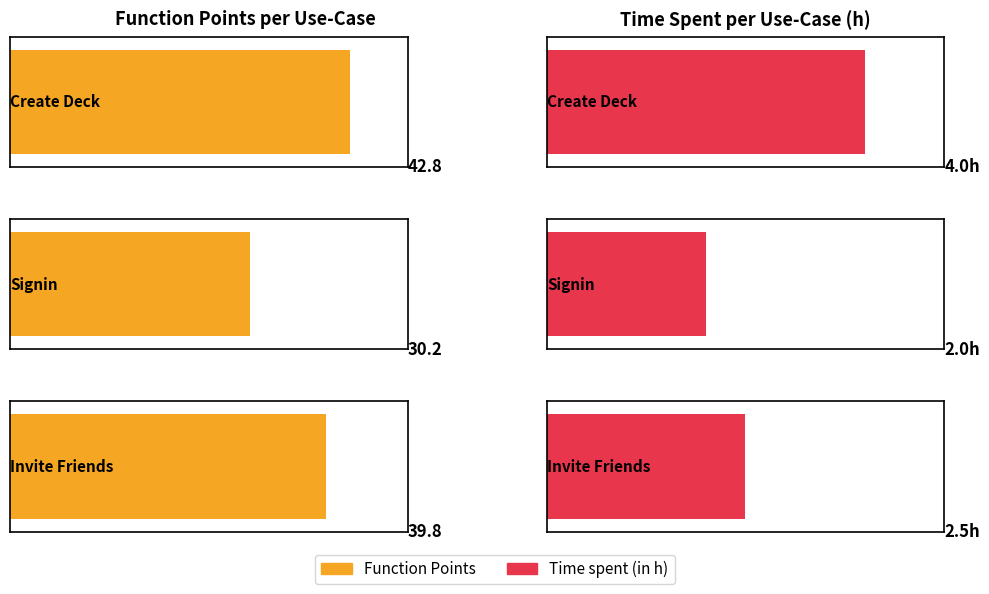

What is the label of the 3rd bar from the left?

Invite Friends